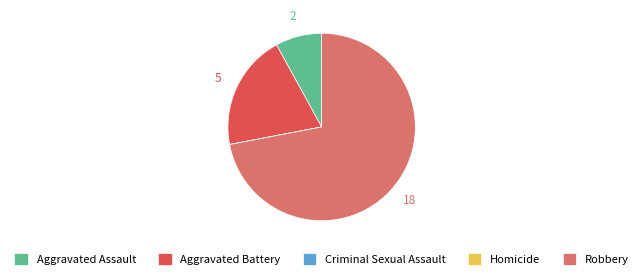

True or false: Aggravated Battery accounts for 20% of the total.

True